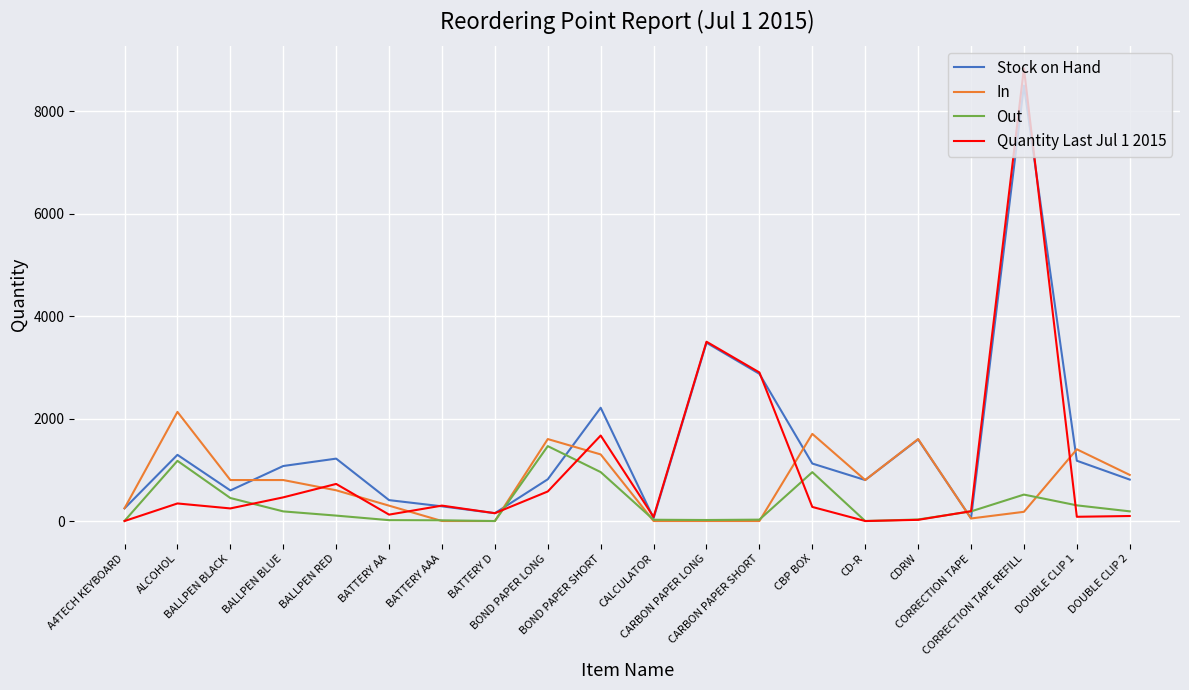

Which series has the largest range (max minus min)?

Quantity Last Jul 1 2015